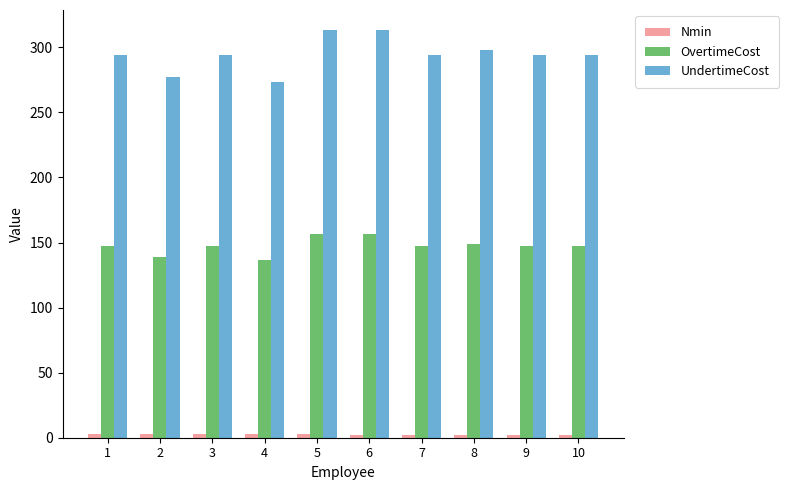

Count the number of data series in this chart.

3